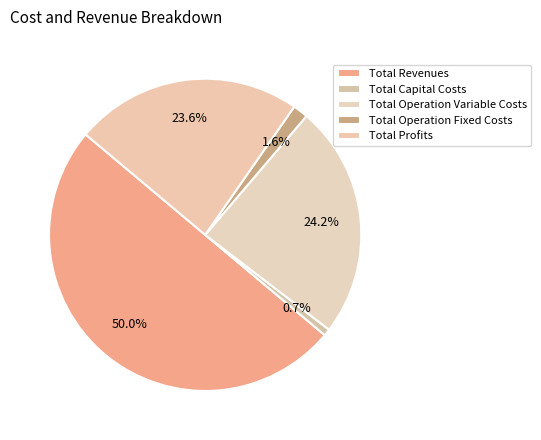

Between Total Profits and Total Revenues, which is larger?

Total Revenues